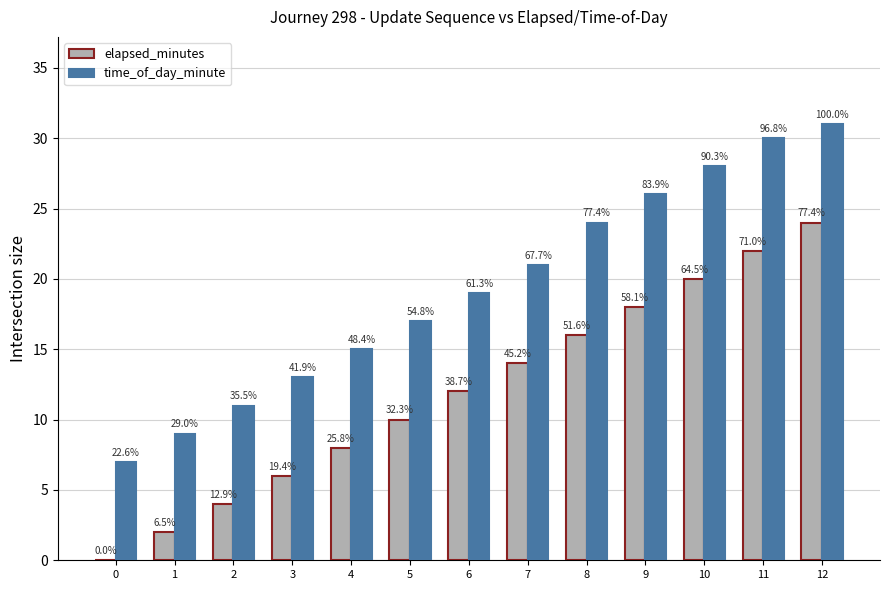

What are all the series names shown in the legend?

elapsed_minutes, time_of_day_minute